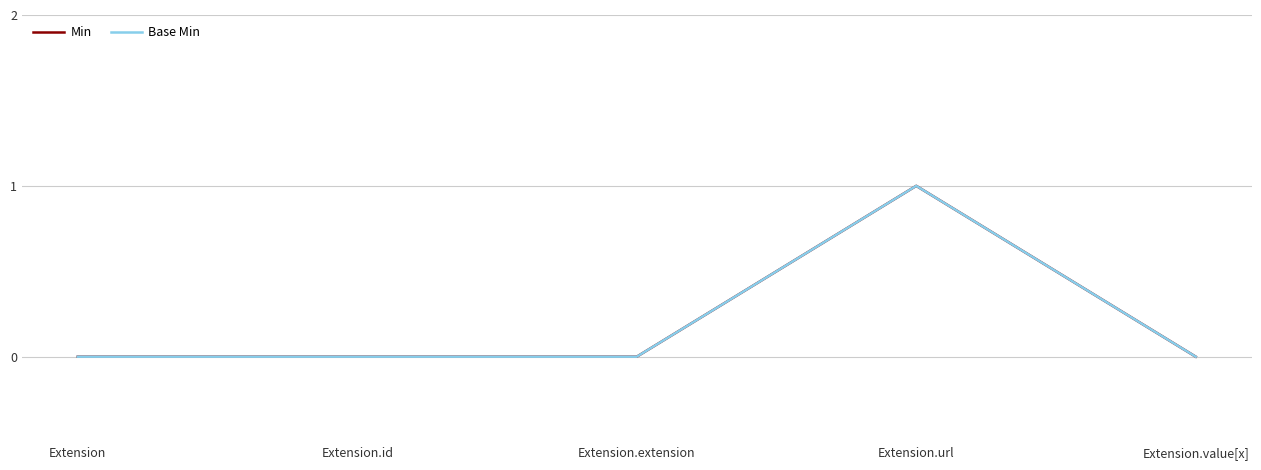

Reading left to right, transcribe all the data shown in this chart.

Min: Extension=0	Extension.id=0	Extension.extension=0	Extension.url=1	Extension.value[x]=0
Base Min: Extension=0	Extension.id=0	Extension.extension=0	Extension.url=1	Extension.value[x]=0